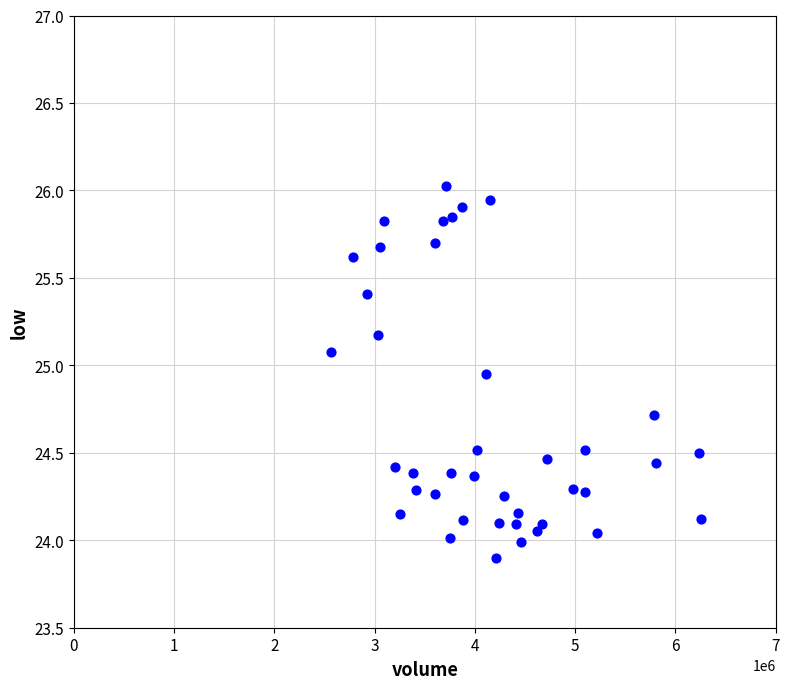

What is the range of Y values (max minus min)?

2.1